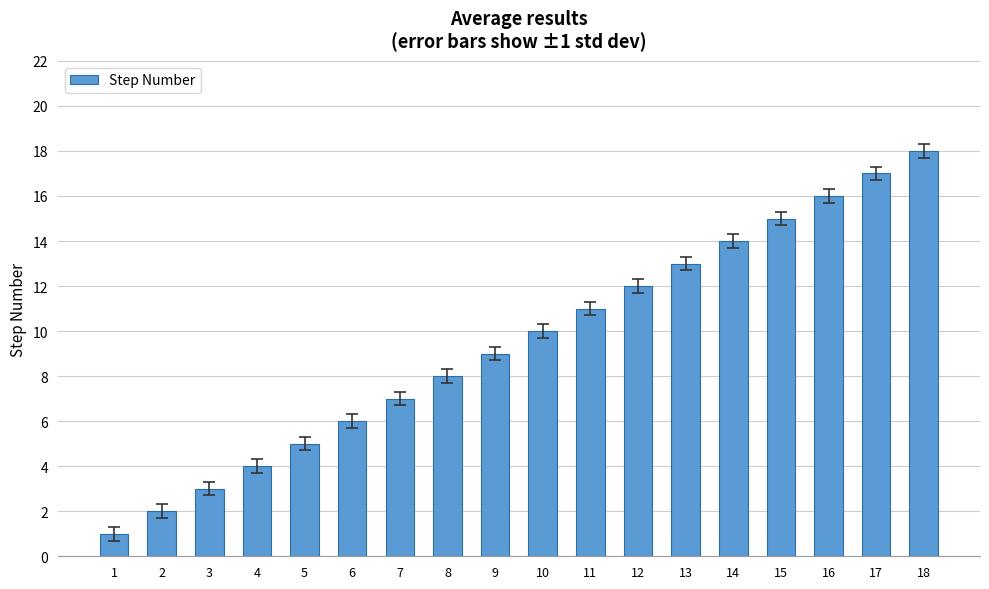

Which has a higher value, 5 or 2?

5